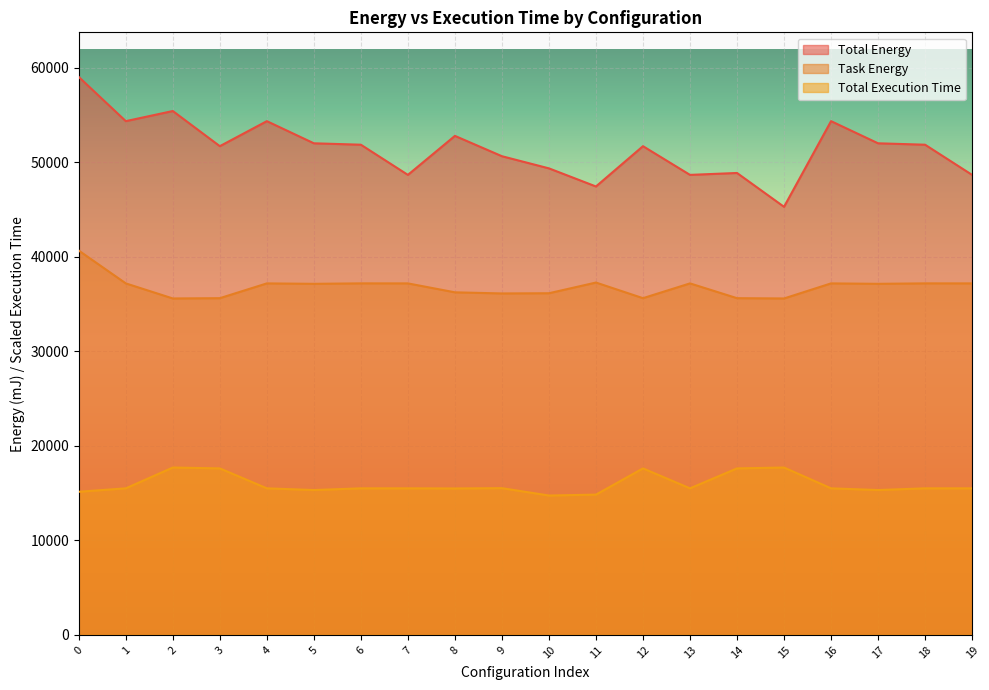

Reading left to right, transcribe all the data shown in this chart.

Total Energy: 59028.2	54354.5	55426.0	51706.8	54354.5	52010.9	51861.6	48669.1	52796.5	50644.4	49358.9	47441.9	51706.8	48669.1	48871.3	45291.1	54354.5	52010.9	51861.6	48669.1
Task Energy: 40660.6	37189.4	35594.2	35624.6	37189.4	37144.1	37192.6	37189.4	36244.0	36125.5	36147.4	37279.3	35624.6	37189.4	35624.6	35594.2	37189.4	37144.1	37192.6	37189.4
Total Execution Time: 15144.8	15506.6	17708.5	17615.7	15506.6	15325.2	15506.6	15506.6	15492.4	15524.9	14745.5	14842.1	17615.7	15506.6	17615.7	17708.5	15506.6	15325.2	15506.6	15506.6